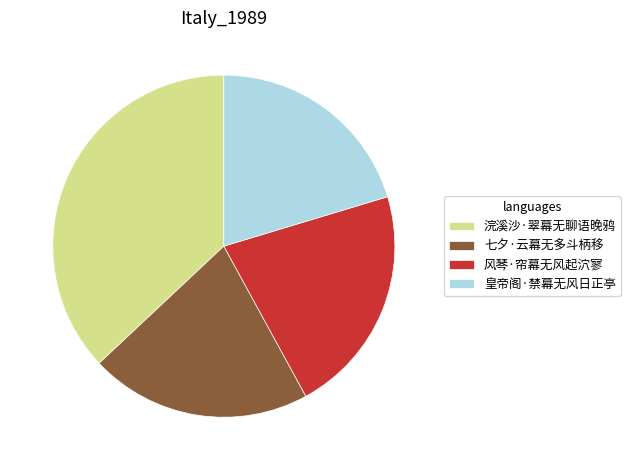

Which slice is the largest?

浣溪沙·翠幕无聊语晚鸦